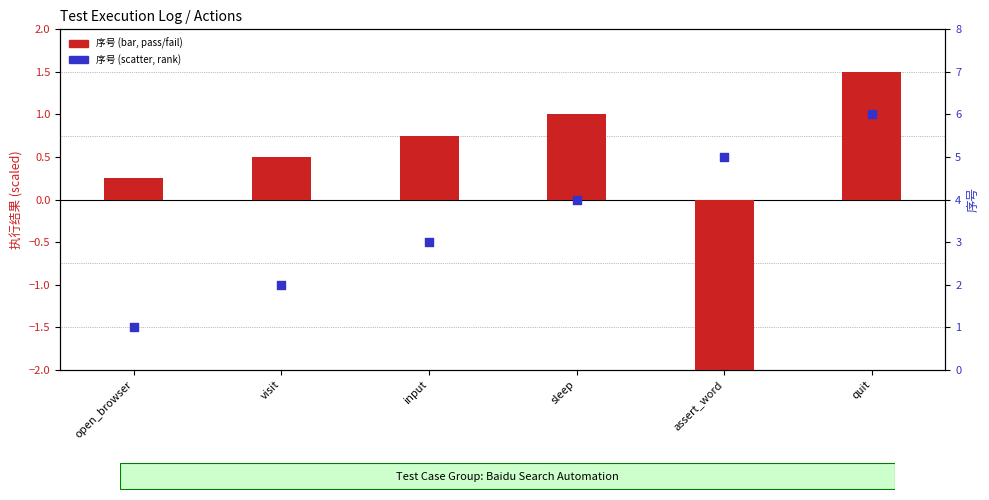

Which series has the largest Y range (max minus min)?

序号 (scaled)